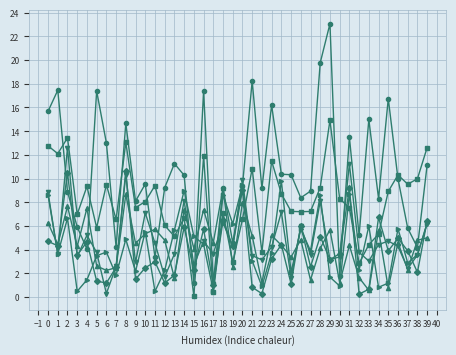

Does the chart have visible grid lines?

Yes